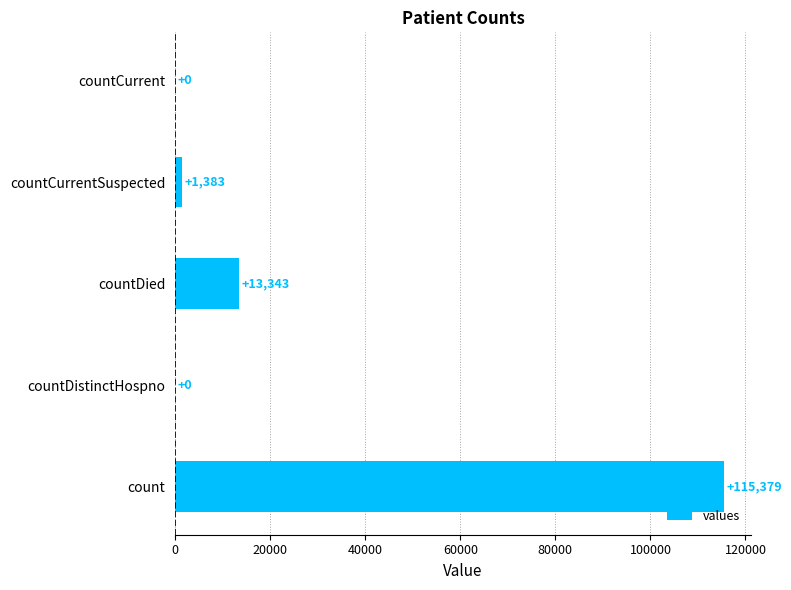

What is the change in value from count to countDied?

-102036